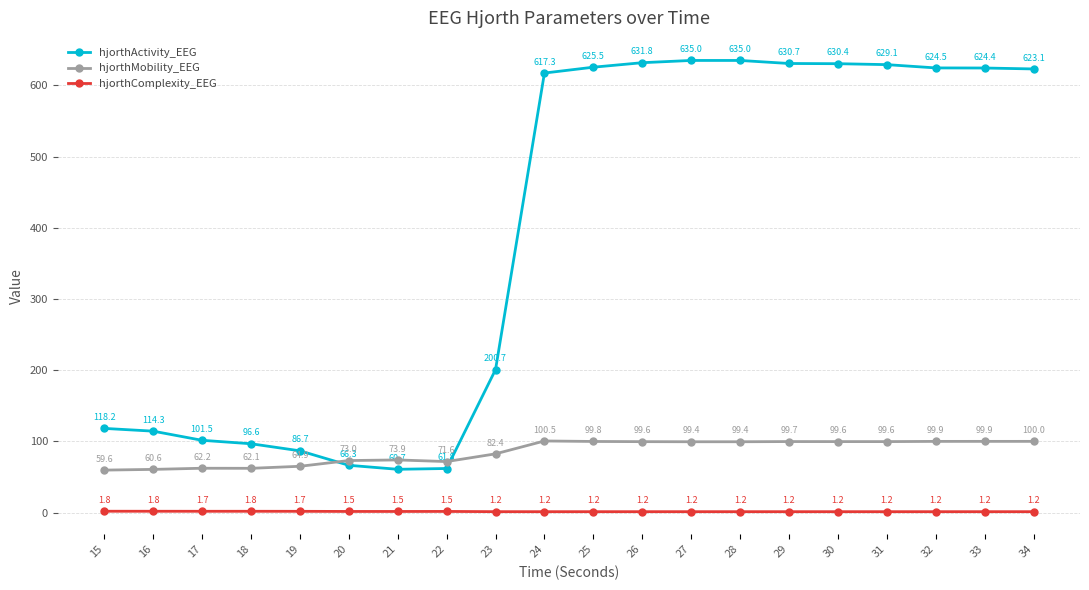

How many series are shown in this chart?

3